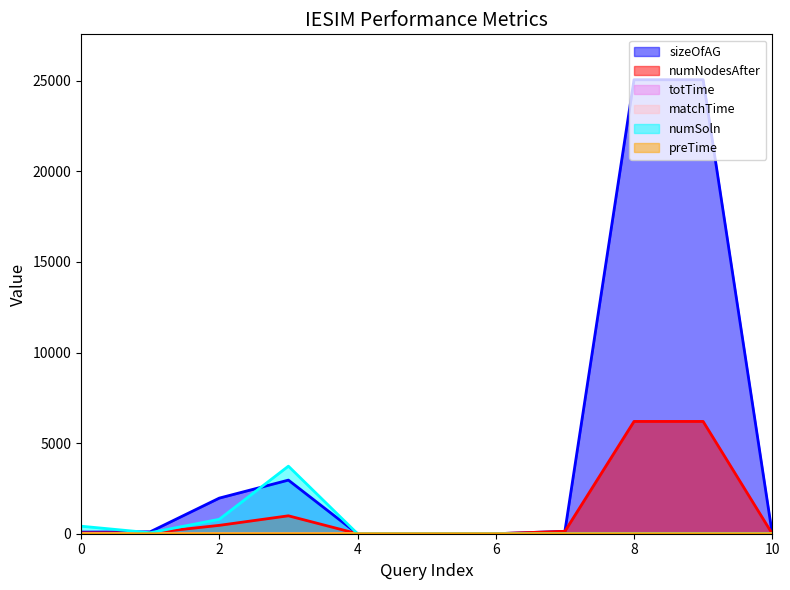

Between 0 and 2, which series saw the biggest shift?

sizeOfAG